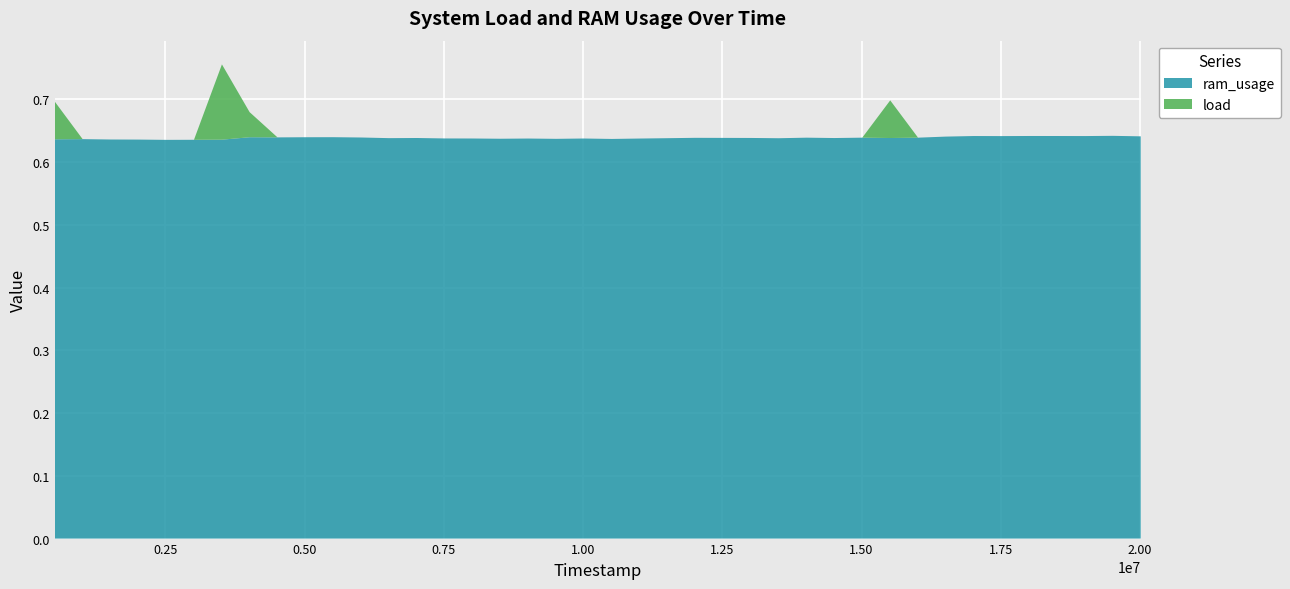

Reading right to left, transcribe all the data shown in this chart.

ram_usage: 20012000=0.6	19512000=0.6	19012000=0.6	18513000=0.6	18012000=0.6	17515000=0.6	17014000=0.6	16512000=0.6	16014000=0.6	15514000=0.6	15012000=0.6	14513000=0.6	14012000=0.6	13512000=0.6	13014000=0.6	12513000=0.6	12012000=0.6	11515000=0.6	11014000=0.6	10515000=0.6	10012000=0.6	9515000=0.6	9014000=0.6	8513000=0.6	8012000=0.6	7515000=0.6	7015000=0.6	6513000=0.6	6012000=0.6	5514000=0.6	5015000=0.6	4513000=0.6	4012000=0.6	3515000=0.6	3013000=0.6	2515000=0.6	2013000=0.6	1513000=0.6	1014000=0.6	514000=0.6
load: 20012000=0.0	19512000=0.0	19012000=0.0	18513000=0.0	18012000=0.0	17515000=0.0	17014000=0.0	16512000=0.0	16014000=0.0	15514000=0.1	15012000=0.0	14513000=0.0	14012000=0.0	13512000=0.0	13014000=0.0	12513000=0.0	12012000=0.0	11515000=0.0	11014000=0.0	10515000=0.0	10012000=0.0	9515000=0.0	9014000=0.0	8513000=0.0	8012000=0.0	7515000=0.0	7015000=0.0	6513000=0.0	6012000=0.0	5514000=0.0	5015000=0.0	4513000=0.0	4012000=0.0	3515000=0.1	3013000=0.0	2515000=0.0	2013000=0.0	1513000=0.0	1014000=0.0	514000=0.1